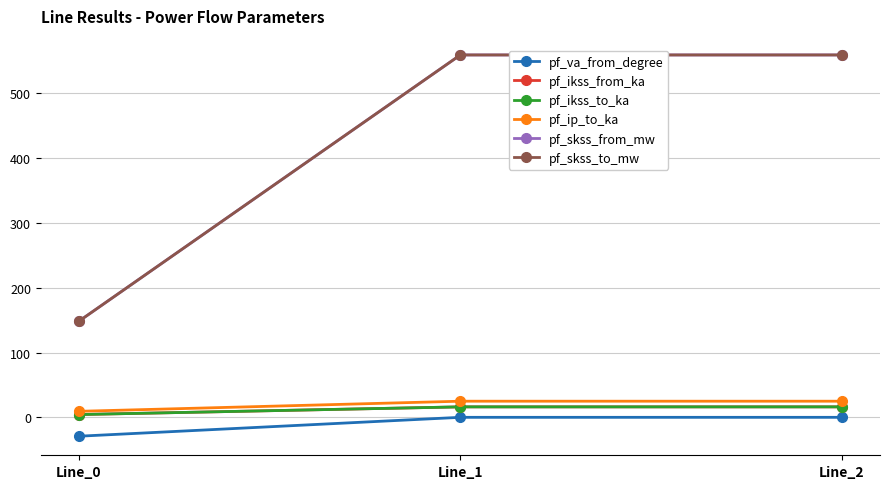

Reading right to left, transcribe all the data shown in this chart.

pf_va_from_degree: Line_2=-0.0	Line_1=-0.0	Line_0=-29.2
pf_ikss_from_ka: Line_2=16.2	Line_1=16.2	Line_0=4.3
pf_ikss_to_ka: Line_2=16.2	Line_1=16.2	Line_0=4.3
pf_ip_to_ka: Line_2=24.9	Line_1=24.9	Line_0=9.3
pf_skss_from_mw: Line_2=559.5	Line_1=559.5	Line_0=148.4
pf_skss_to_mw: Line_2=559.5	Line_1=559.5	Line_0=148.4